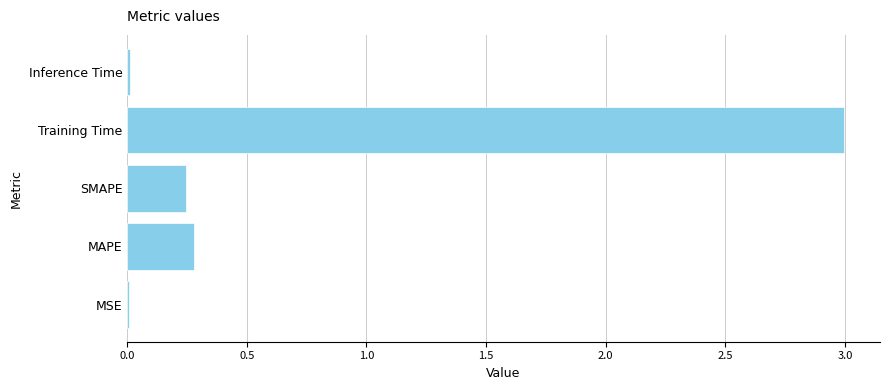

Are the bars horizontal?

Yes